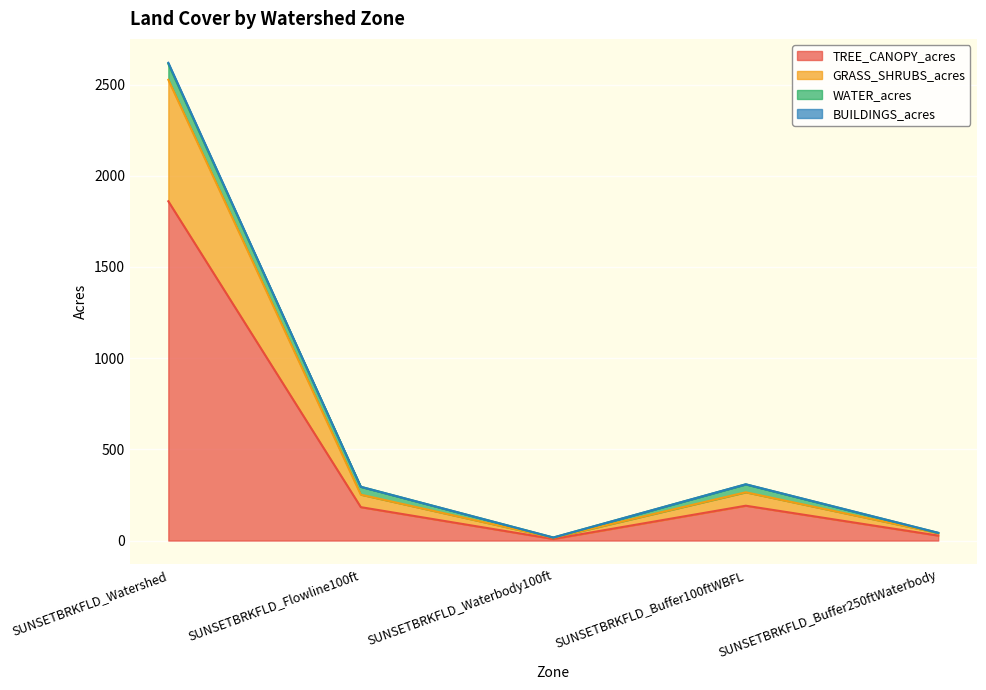

List the labels in order of GRASS_SHRUBS_acres value, smallest first.

SUNSETBRKFLD_Waterbody100ft, SUNSETBRKFLD_Buffer250ftWaterbody, SUNSETBRKFLD_Flowline100ft, SUNSETBRKFLD_Buffer100ftWBFL, SUNSETBRKFLD_Watershed